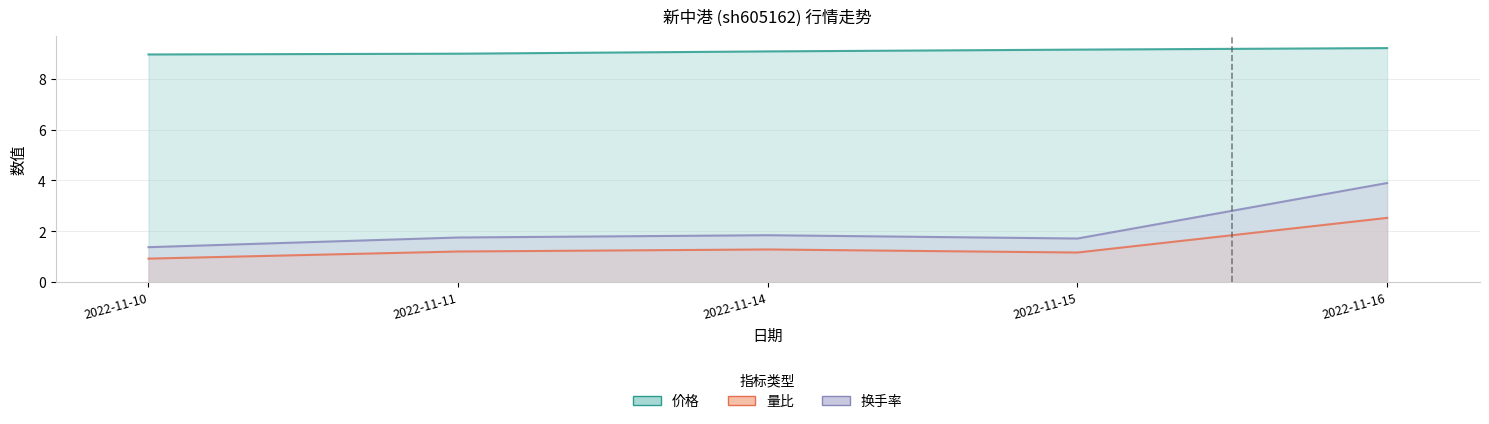

True or false: 换手率 and 价格 intersect in this chart.

False